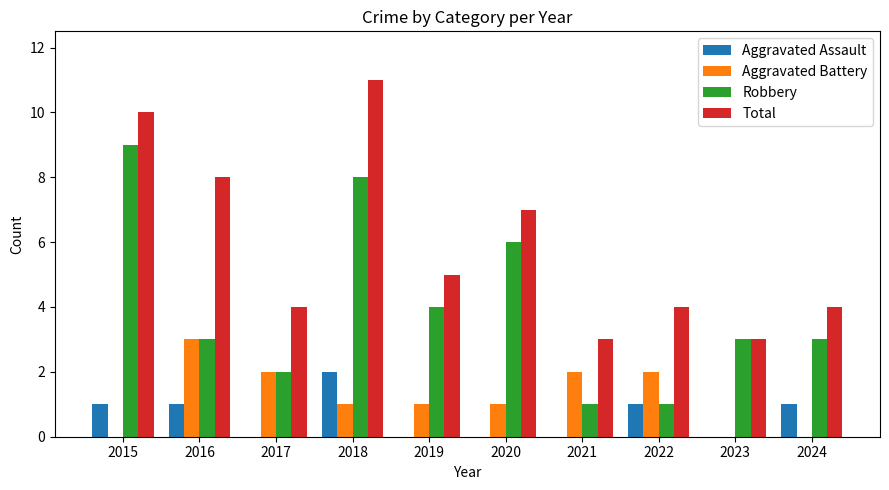

Reading left to right, what are all the values shown in this chart?

Aggravated Assault: 1	1	0	2	0	0	0	1	0	1
Aggravated Battery: 0	3	2	1	1	1	2	2	0	0
Robbery: 9	3	2	8	4	6	1	1	3	3
Total: 10	8	4	11	5	7	3	4	3	4